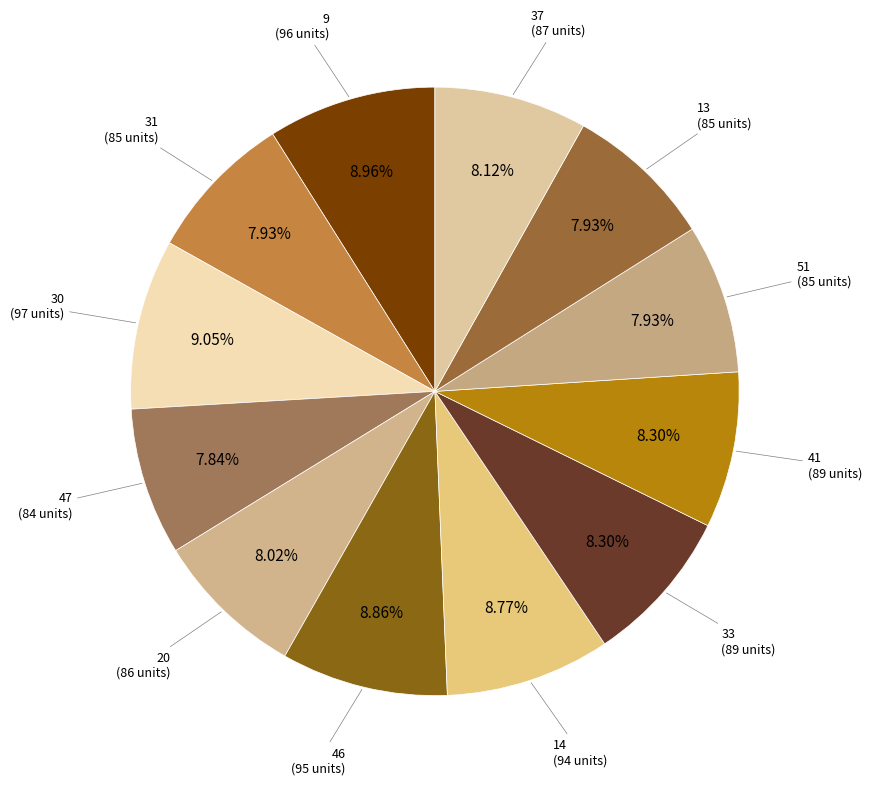

How many slices are in this pie chart?

12